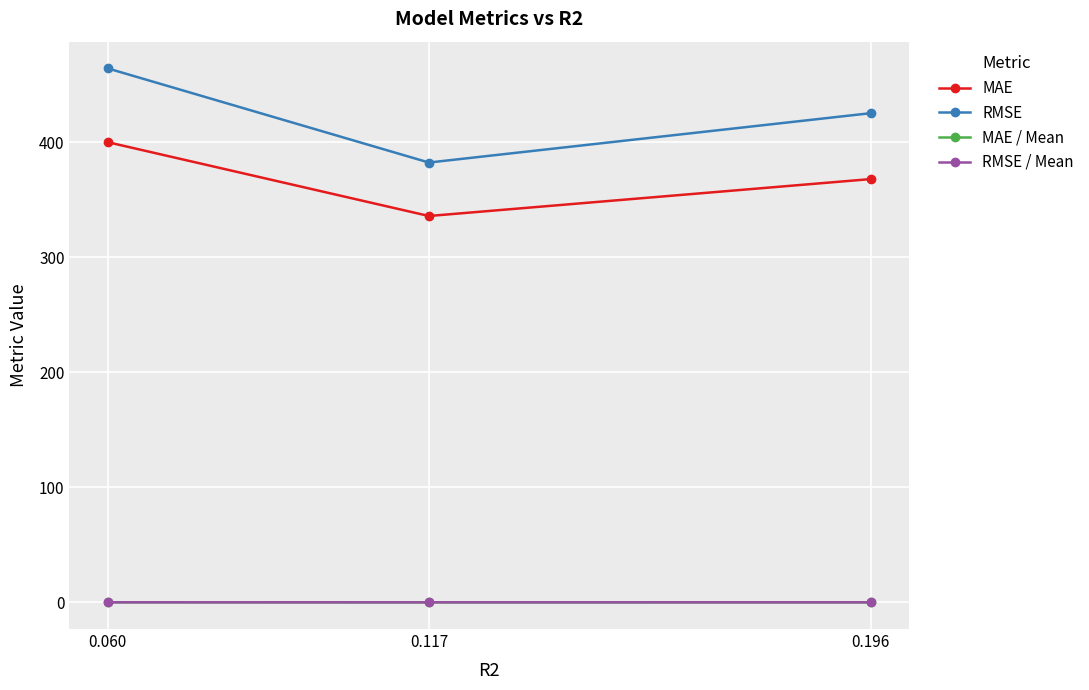

Is it true that RMSE equals 382.4 at 0.117?

True